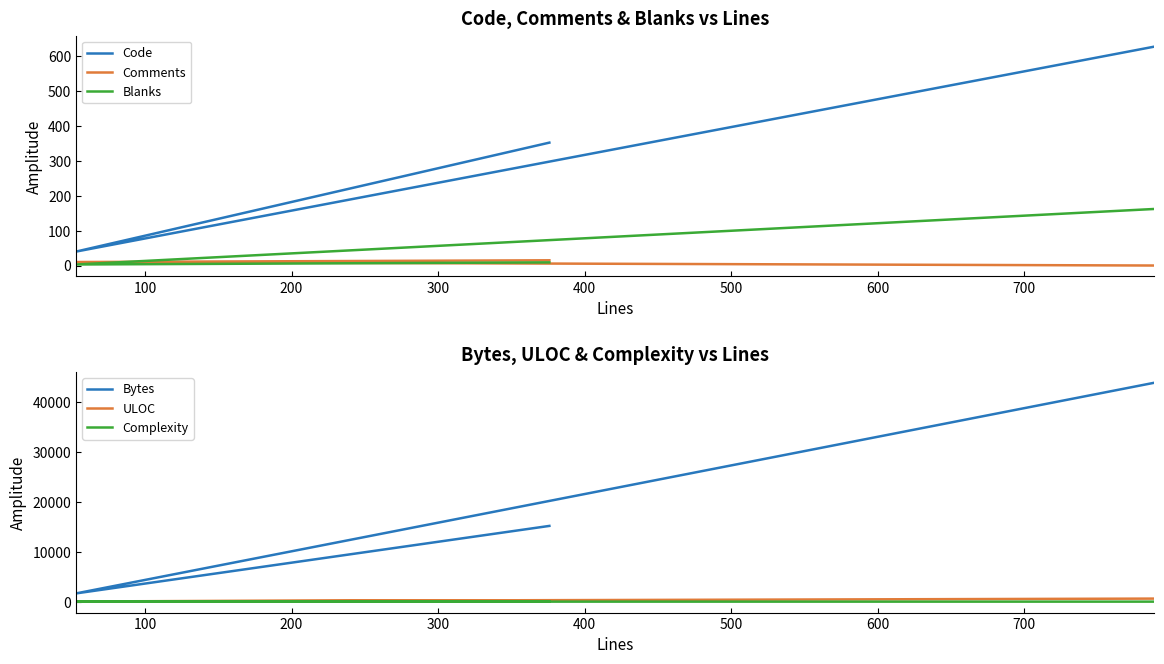

How many values in the Comments series are below 10?

1